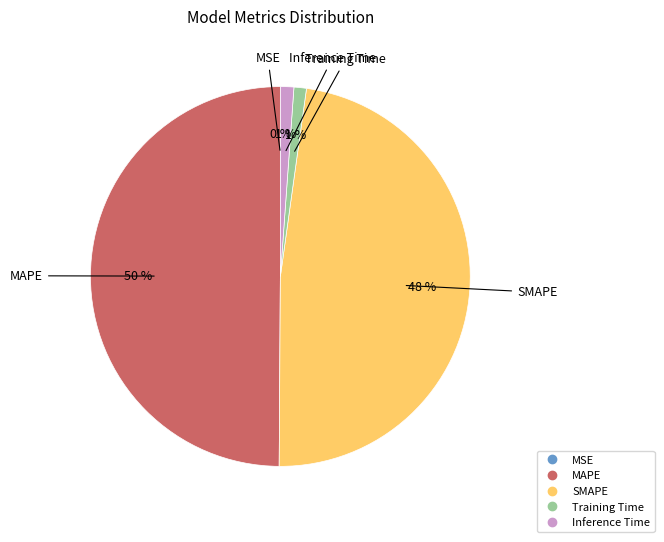

Is Inference Time the majority of the pie?

No